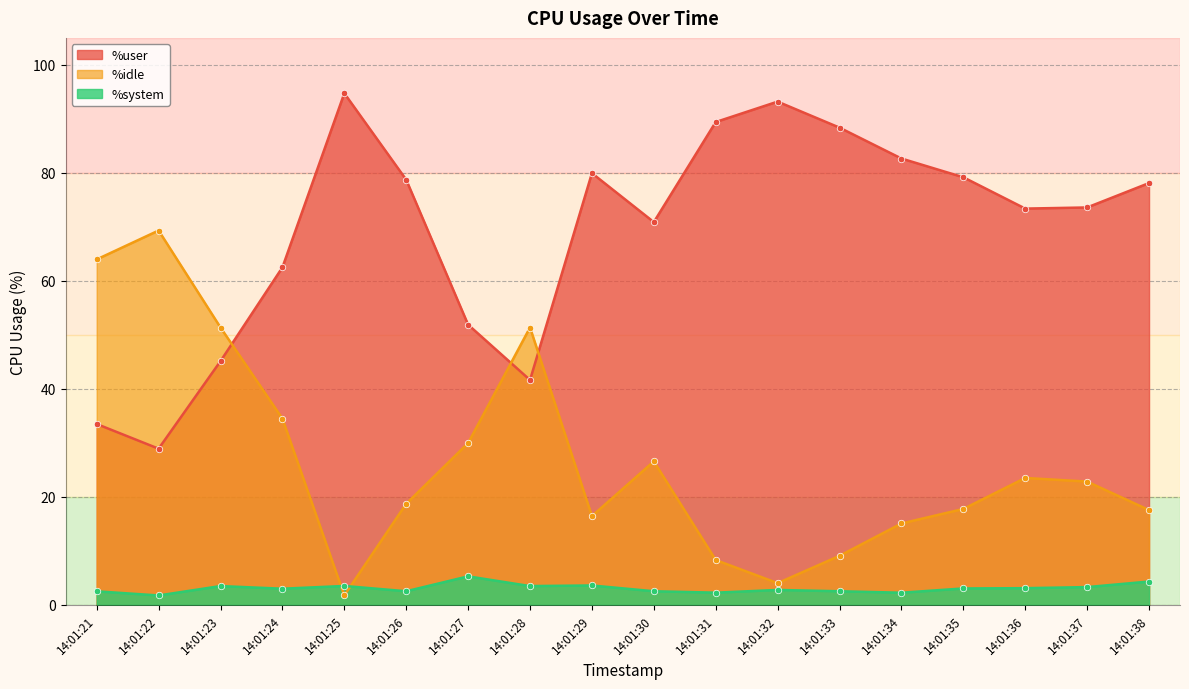

At which category is the sum across all series the highest?

14:01:38